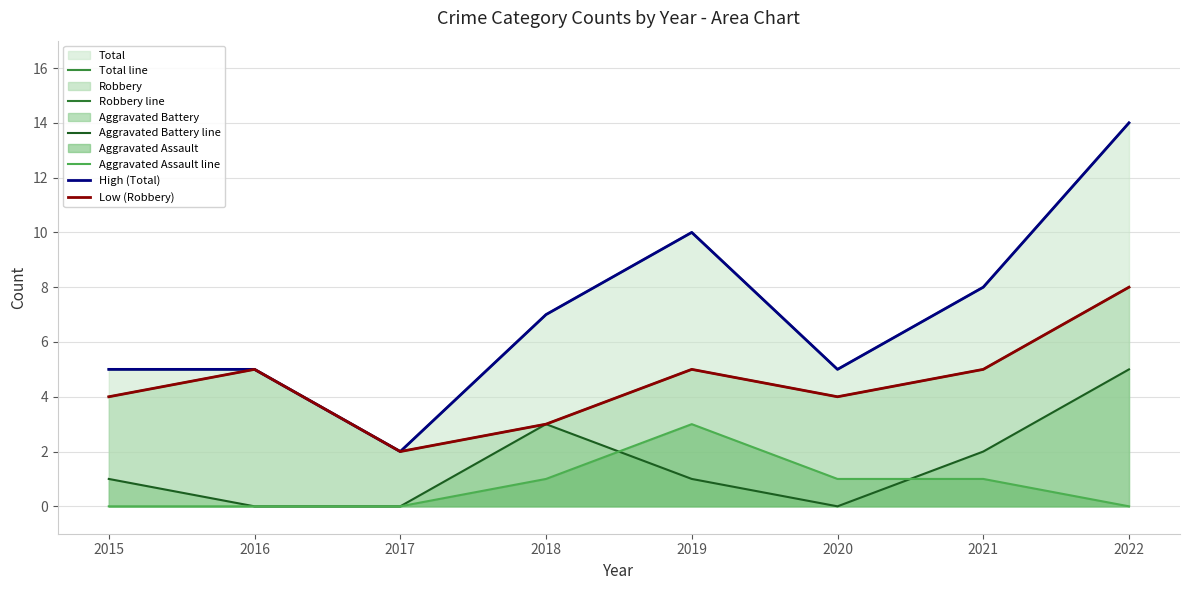

Which series has the largest total across all categories?

Total line